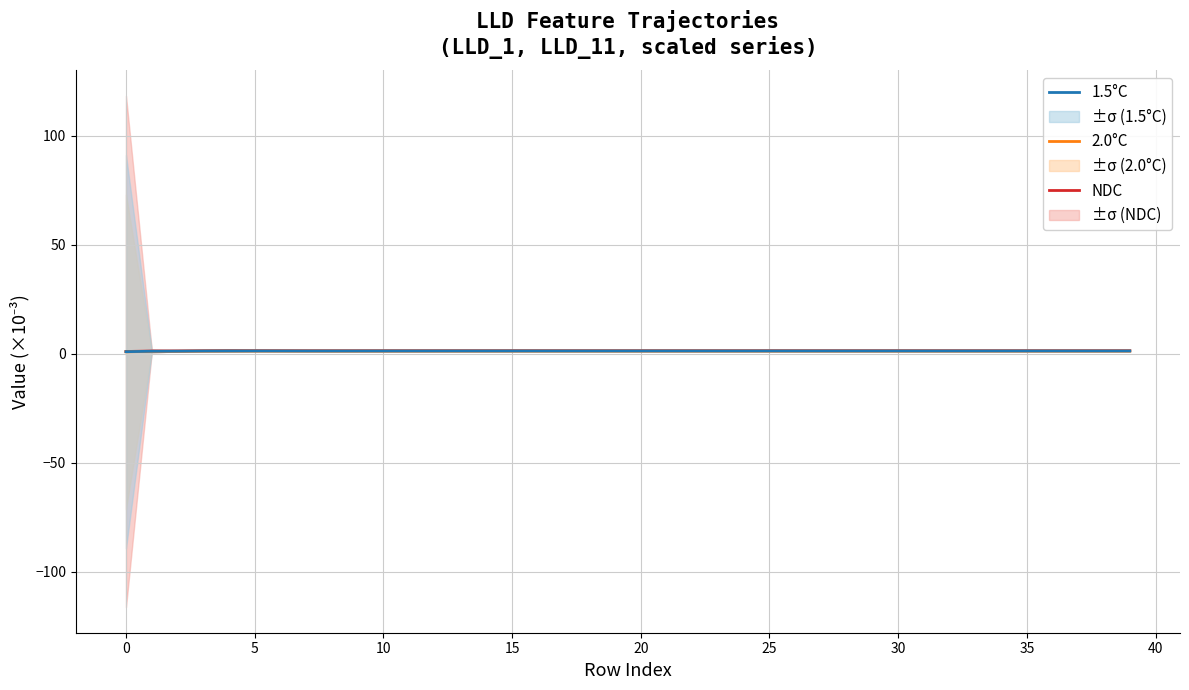

Where is the first local maximum for NDC?

15